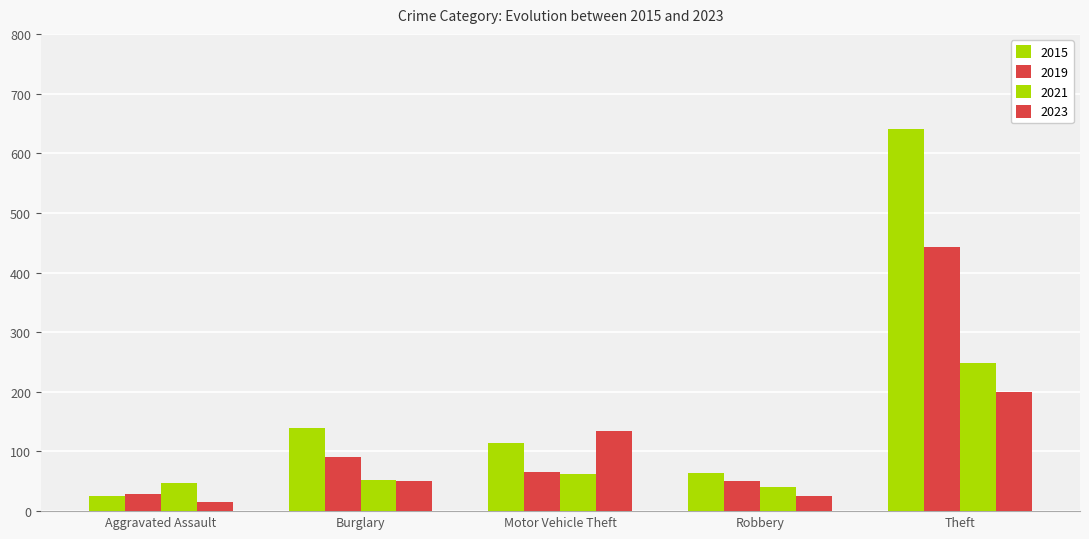

How many bars are there in each group?

4